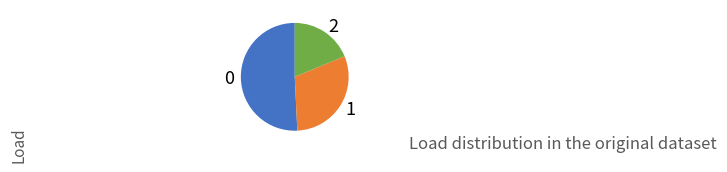

The 1 slice represents 30% of the pie. True or false?

True